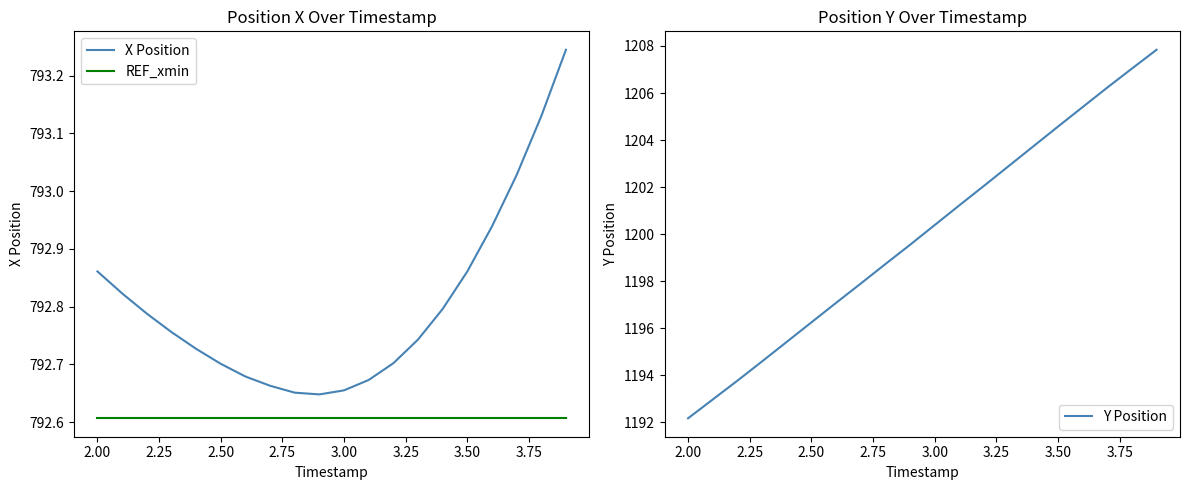

What is the difference between the second highest and second lowest values in the X Position series?

0.5